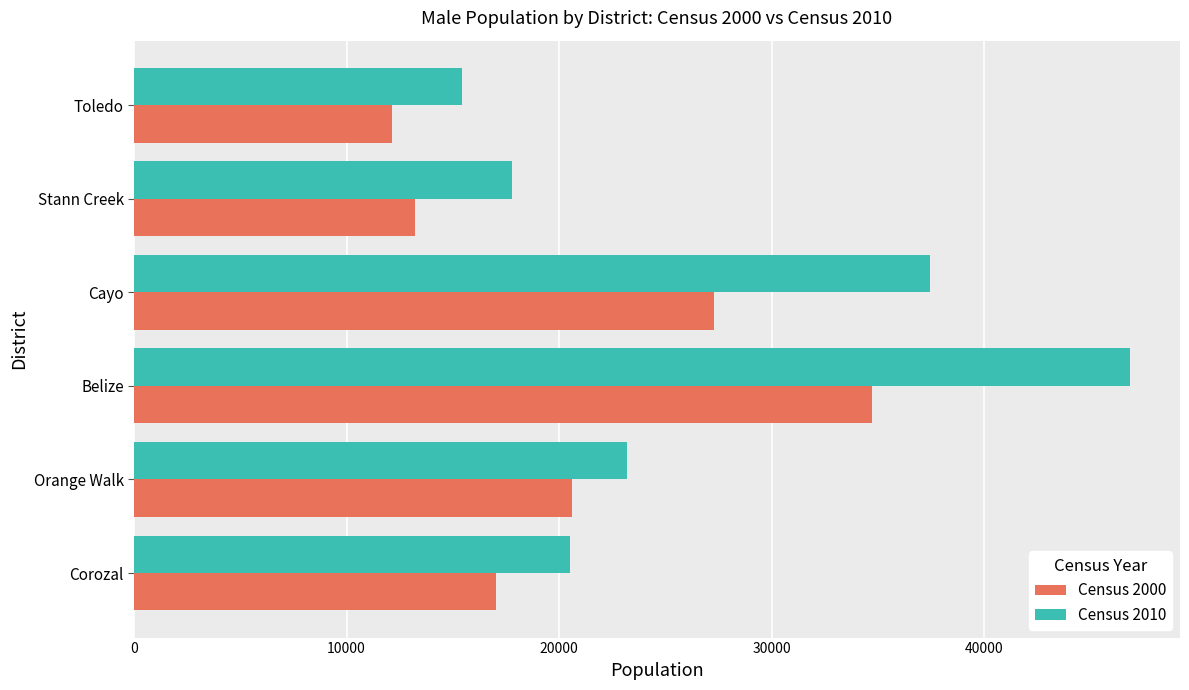

What is the difference between the highest and lowest values at Stann Creek?

4554